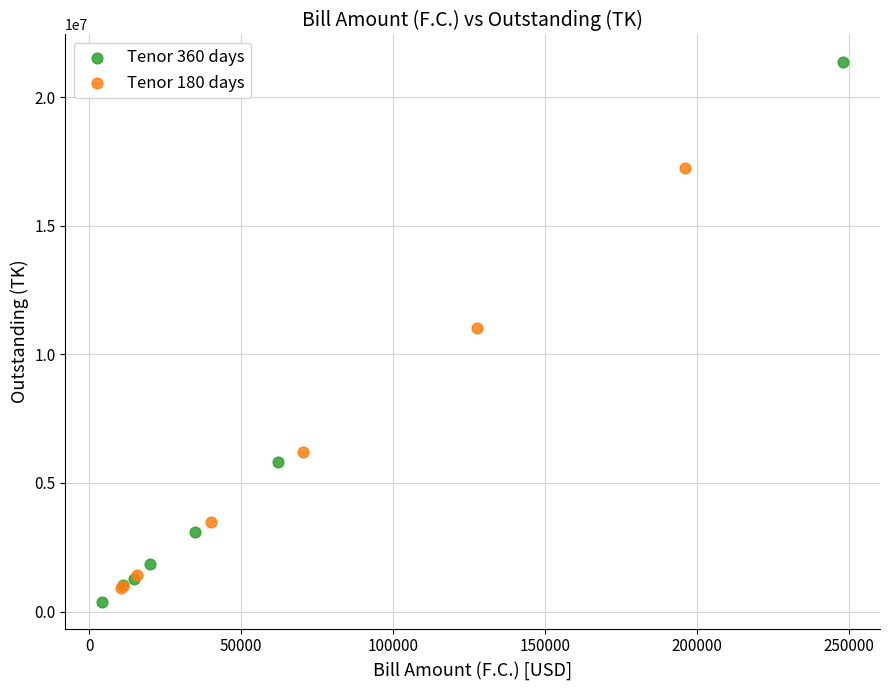

Which series has the largest Y range (max minus min)?

Tenor 360 days